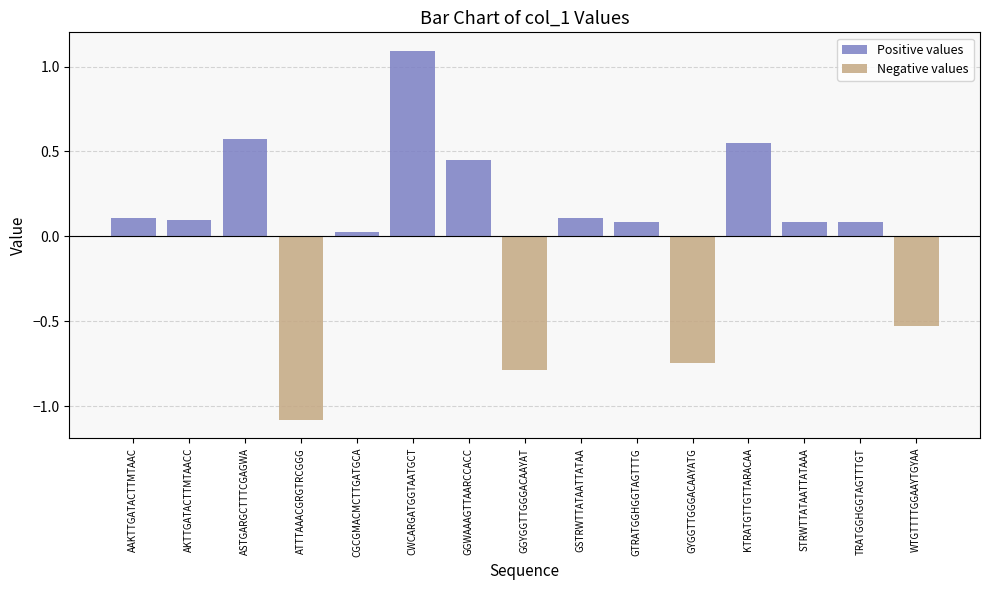

Reading left to right, list all the values displayed in this chart.

Positive values: 0.1	0.1	0.6	0.0	0.0	1.1	0.4	0.0	0.1	0.1	0.0	0.6	0.1	0.1	0.0
Negative values: 0.0	0.0	0.0	-1.1	0.0	0.0	0.0	-0.8	0.0	0.0	-0.7	0.0	0.0	0.0	-0.5